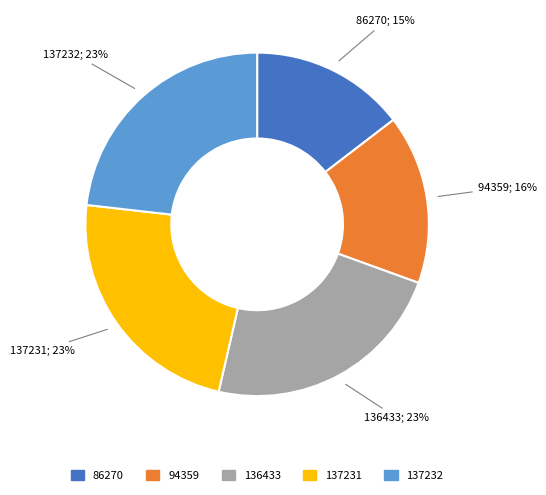

Do 94359 and 136433 together represent more than half of the pie?

No